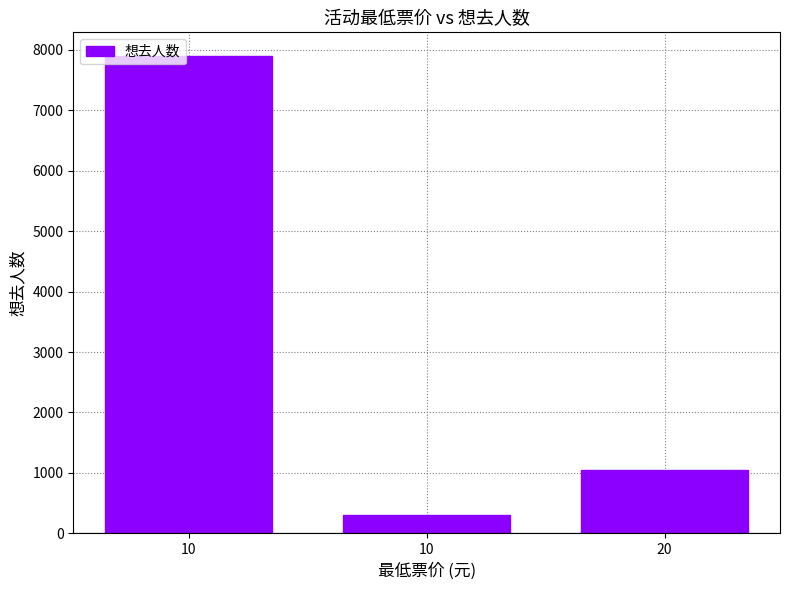

Approximately how many times larger is the value at 20 compared to 10?

0.1